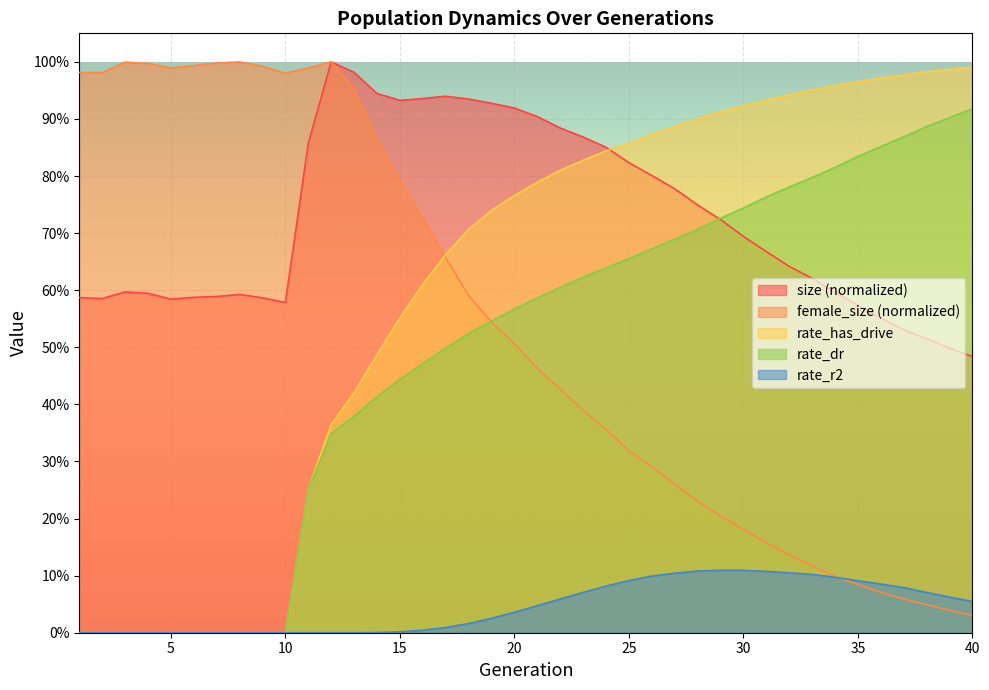

Which has a higher value, 30 or 24?

24